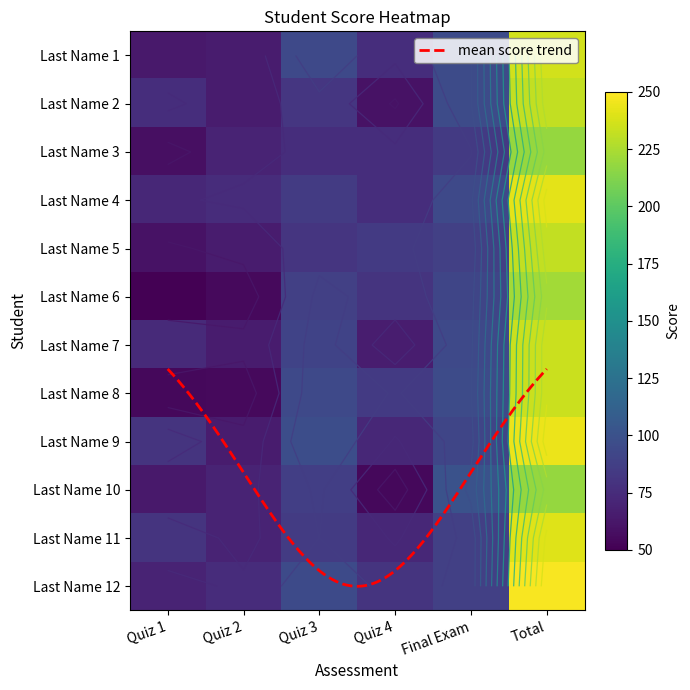

Count the number of categories in the chart.

6